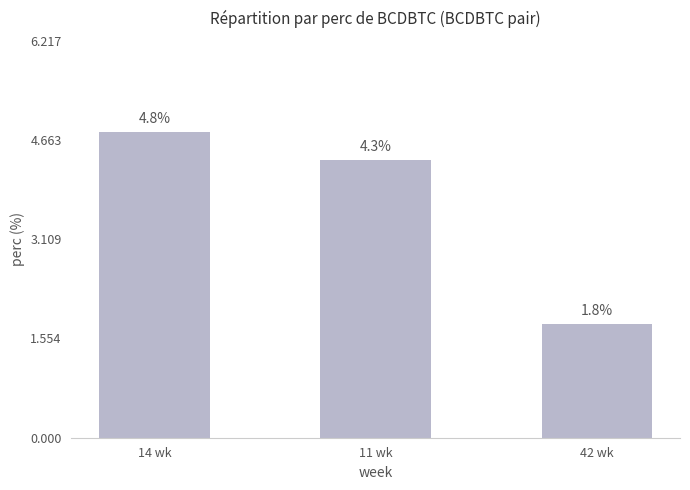

What value does the data have at 11 wk?

4.3